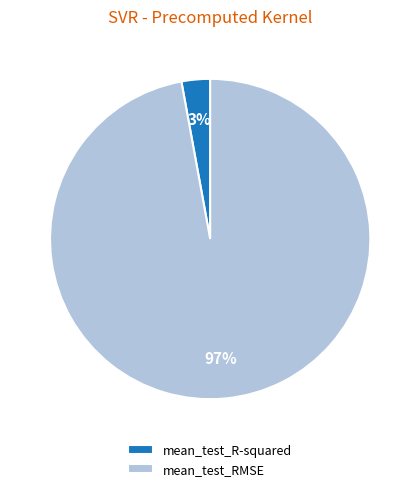

Rank the categories by value from highest to lowest.

mean_test_RMSE, mean_test_R-squared